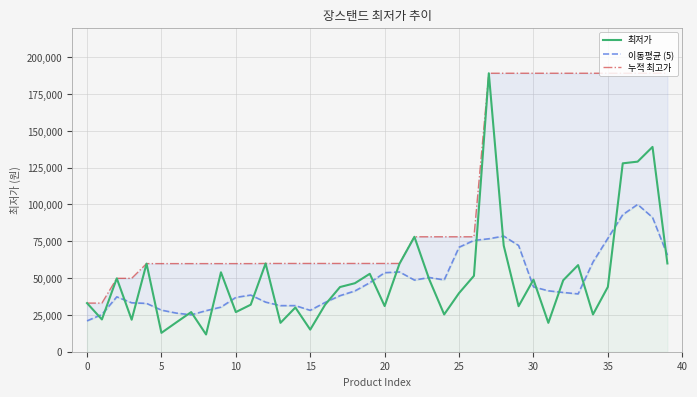

In 최저가, how many points are higher than both neighbors (excluding endpoints)?

12